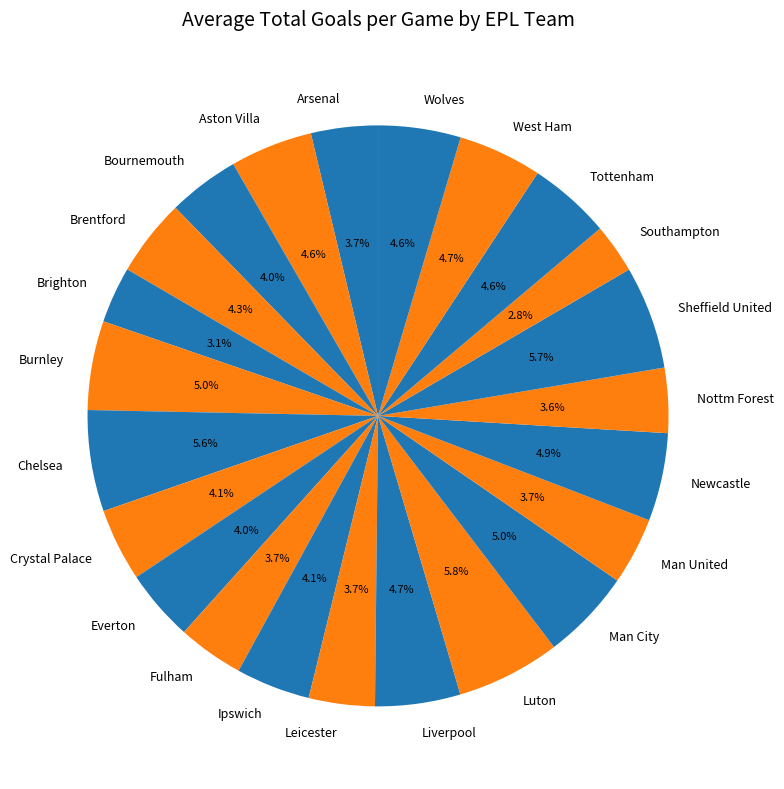

To the nearest percent, what is the combined percentage of Wolves and Ipswich?

9%